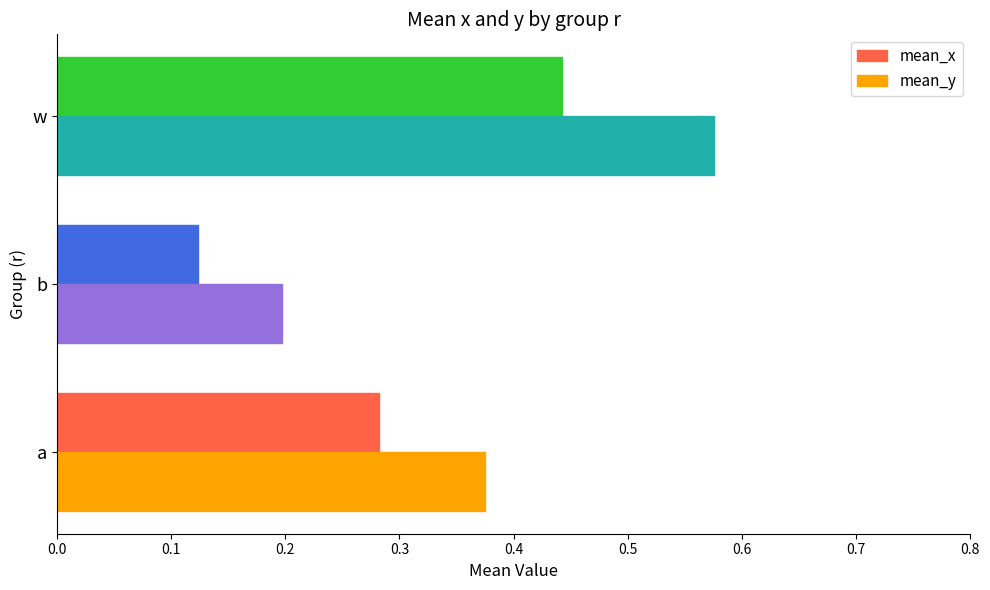

How many mean_x values are between 0 and 1?

3